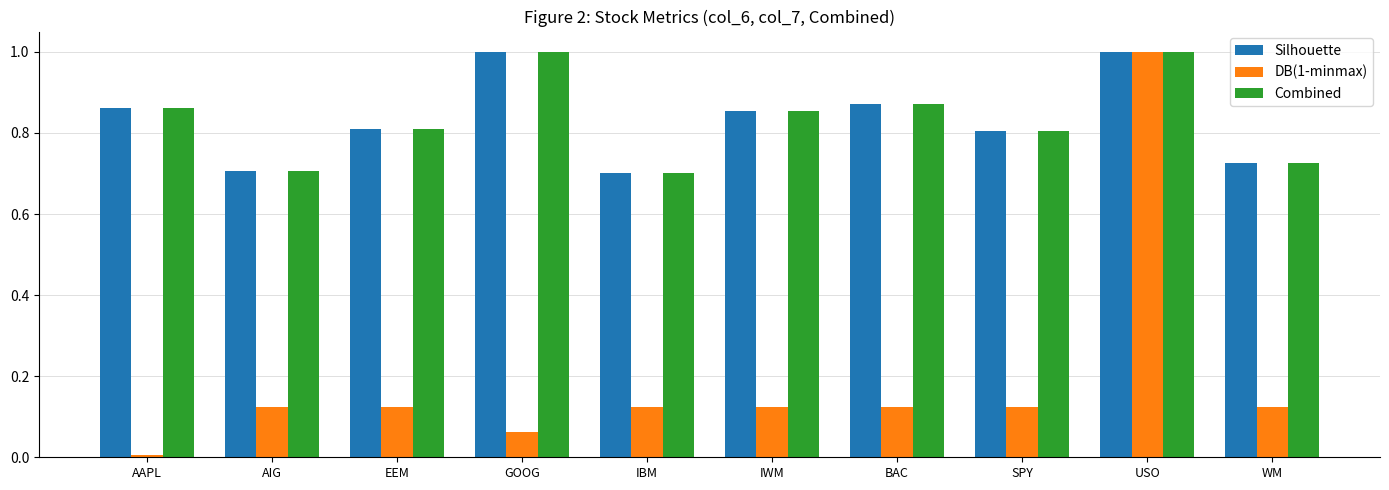

At which category is the sum across all series the highest?

USO